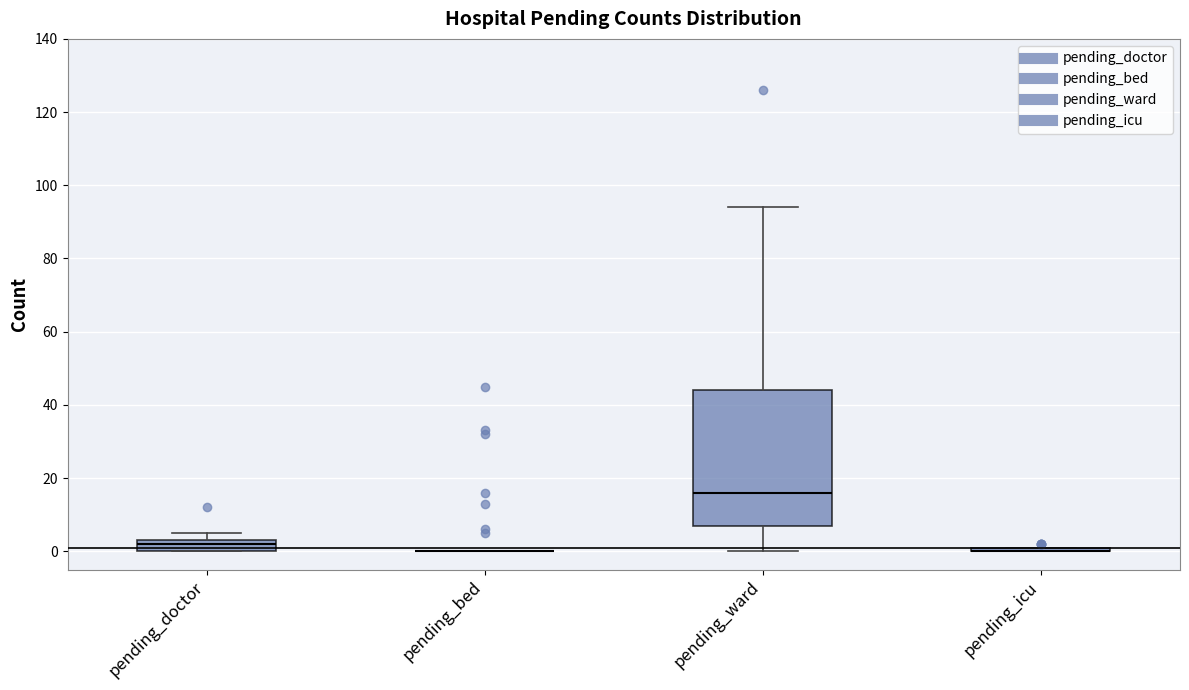

Where is the lower edge of the box for pending_doctor on the y-axis? The values are not printed on the chart, so give them approximately, as read against the axis.

0